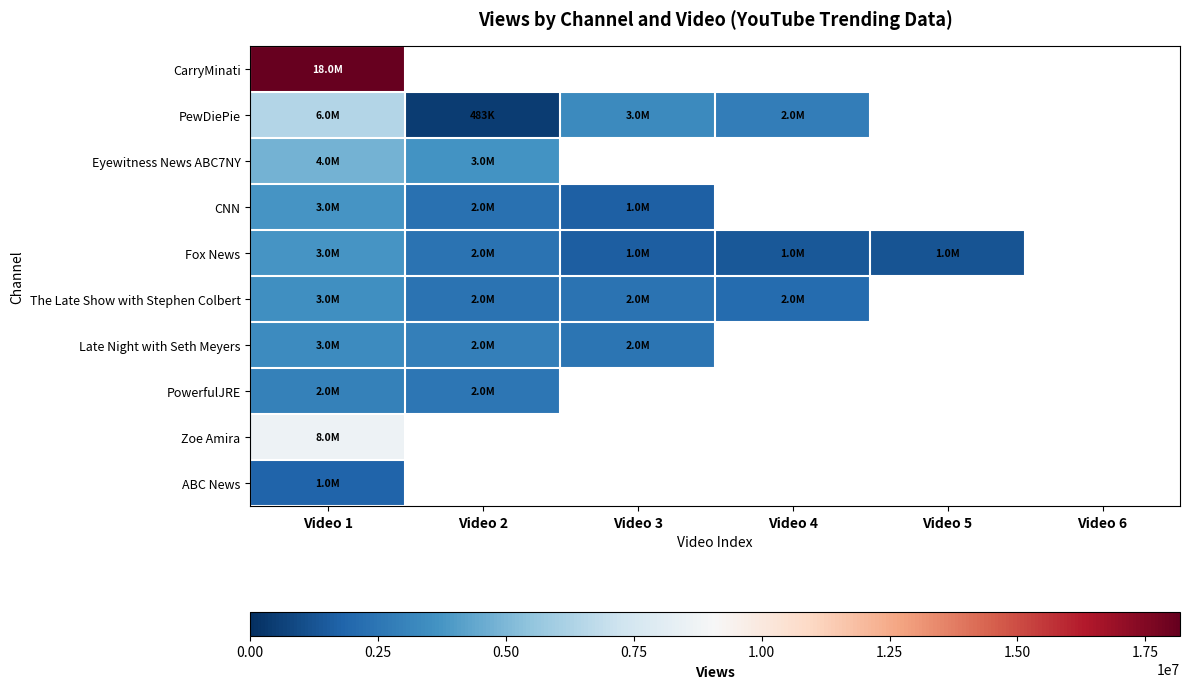

The Fox News series shows 2371682.0 at Video 2. True or false?

True